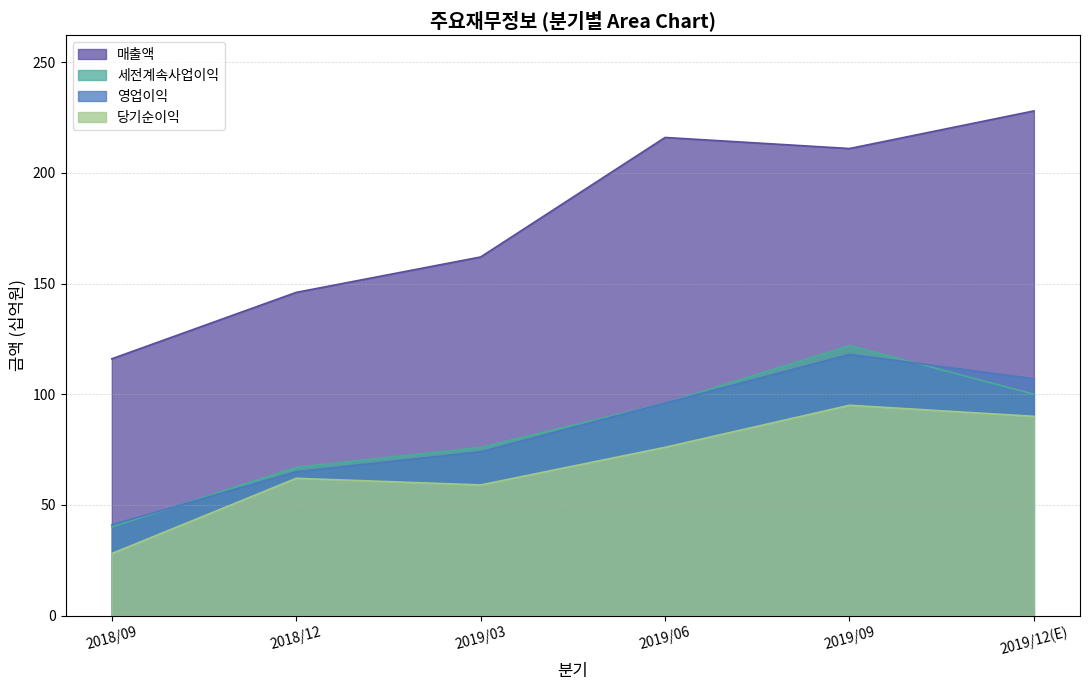

True or false: 세전계속사업이익 has more than 1 points higher than both neighbors.

False